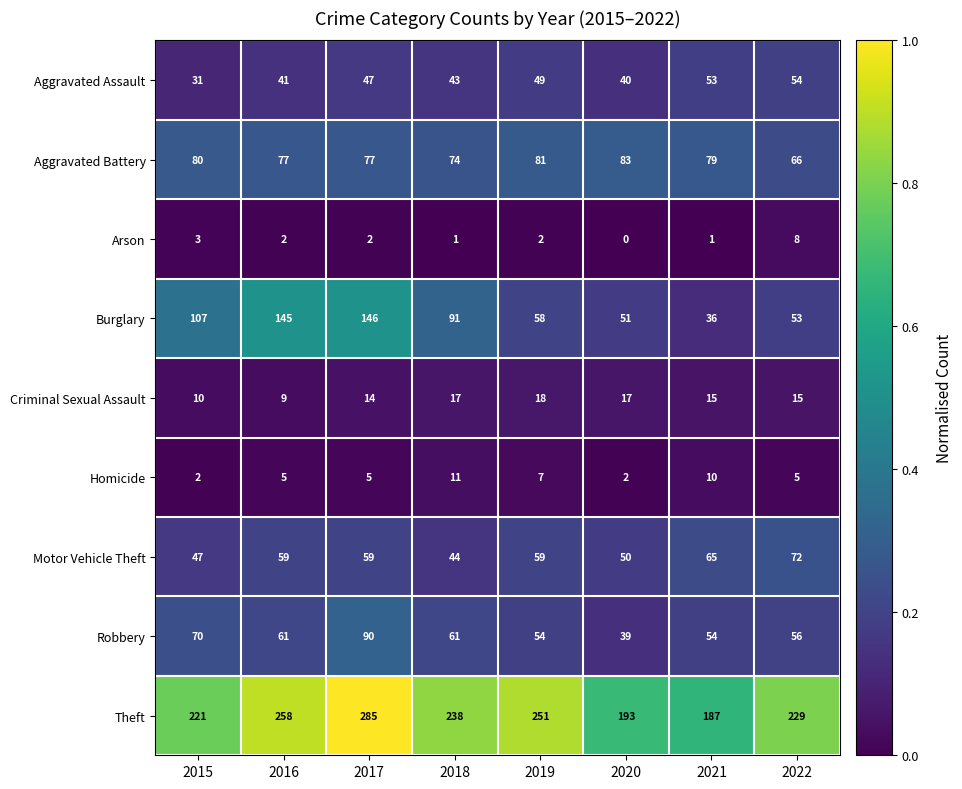

Which series has the largest range (max minus min)?

Burglary